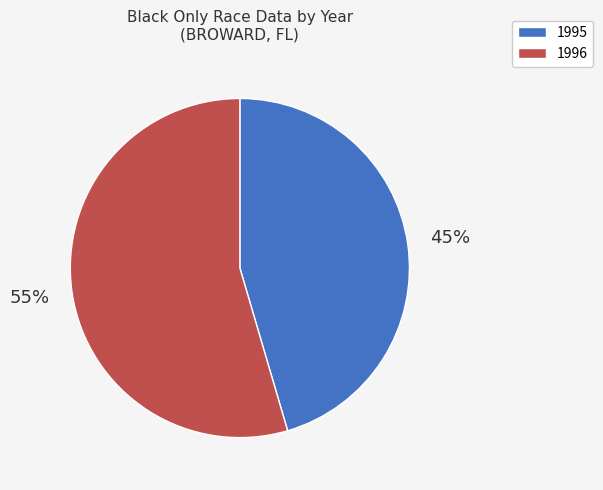

Do 1996 and 1995 together represent more than half of the pie?

Yes